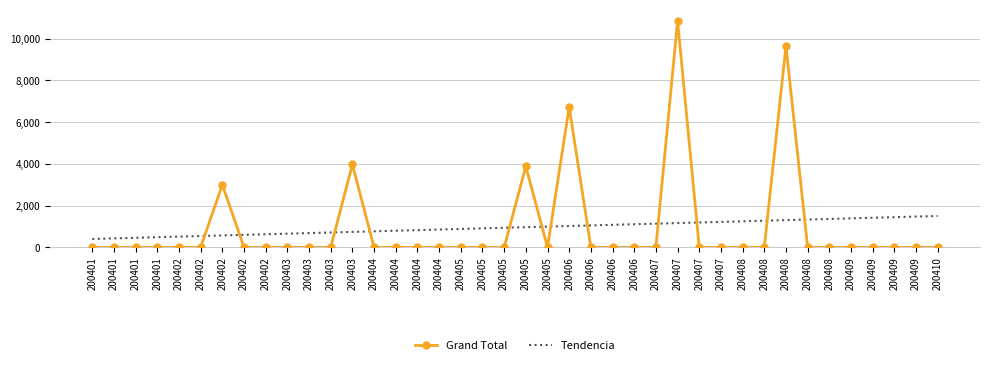

What is the total value across all series at 200401?

401.2